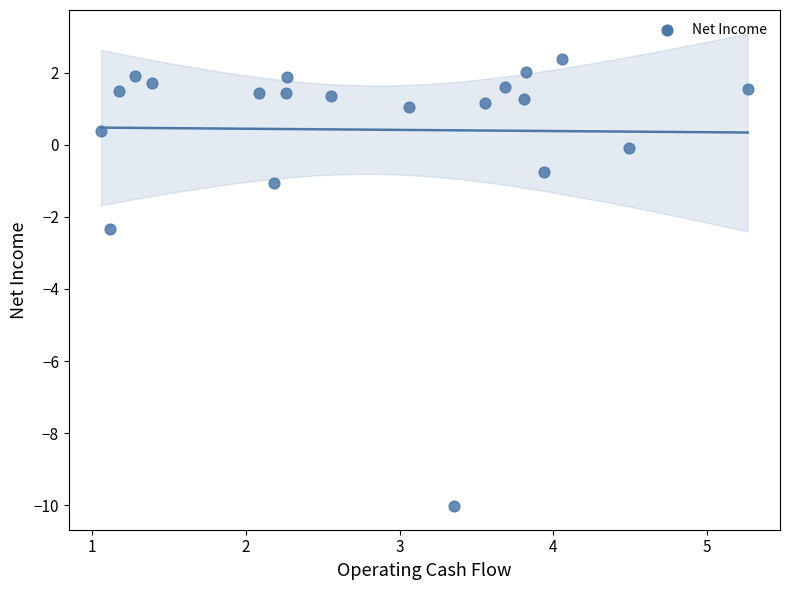

What is the range of X values (max minus min)?

4.2